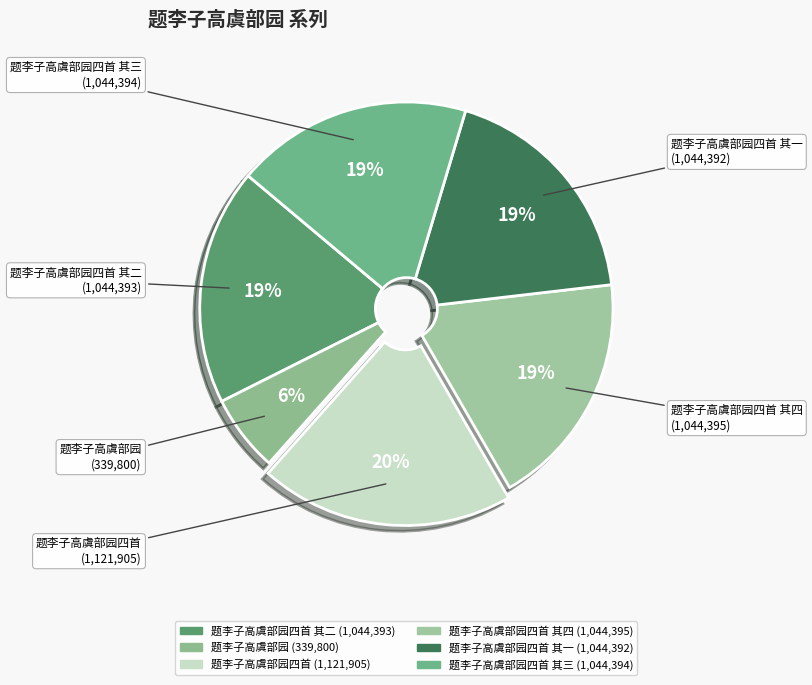

True or false: 题李子高虞部园四首 其四 accounts for 19% of the total.

True